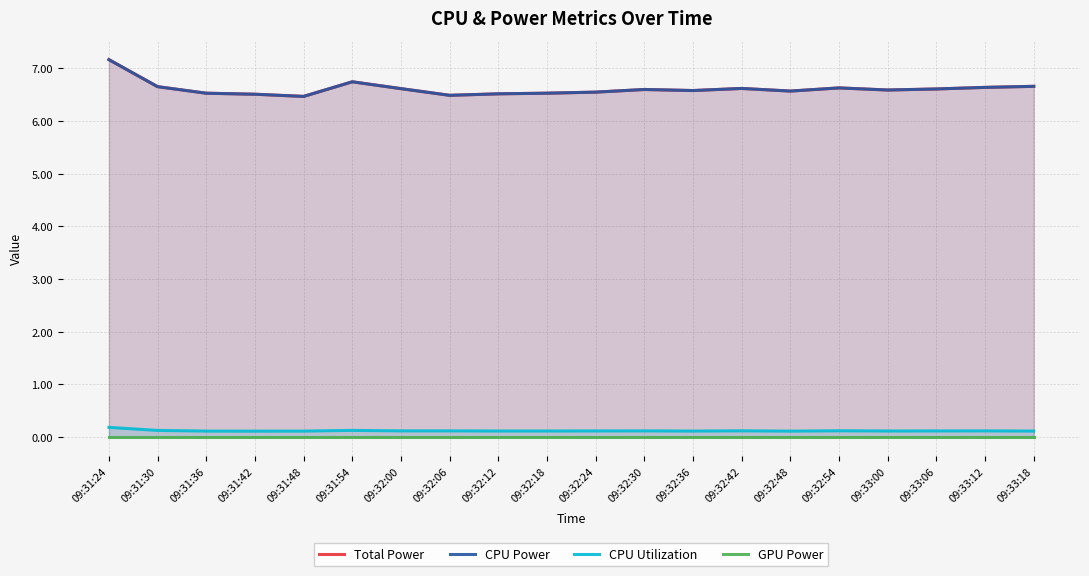

What is the lowest value of the CPU Power series?

6.5